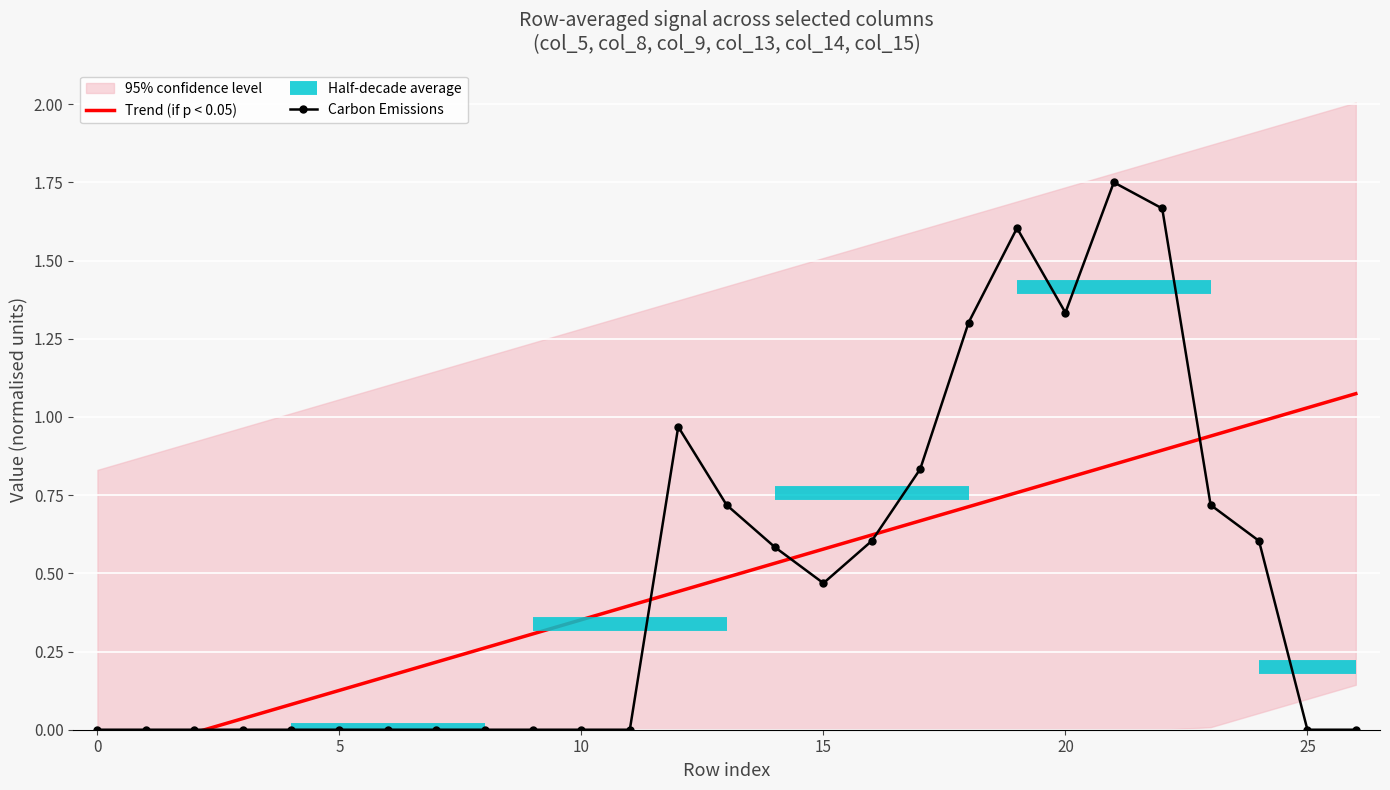

What is the highest value of the Carbon Emissions series?

1.8